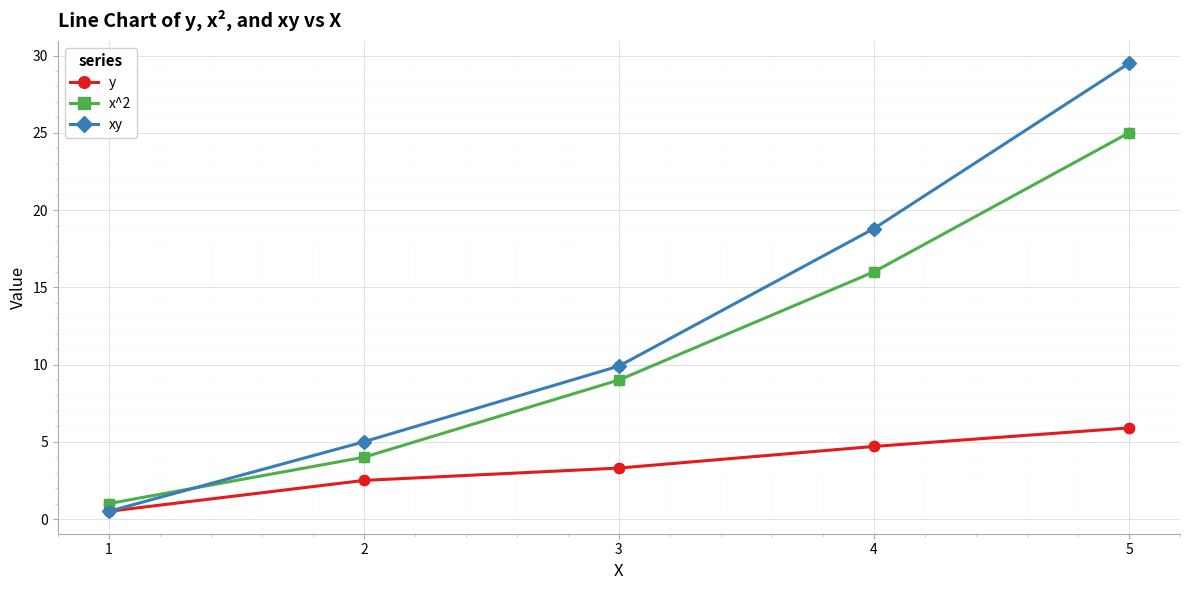

Which series changed the most between 1 and 5?

xy